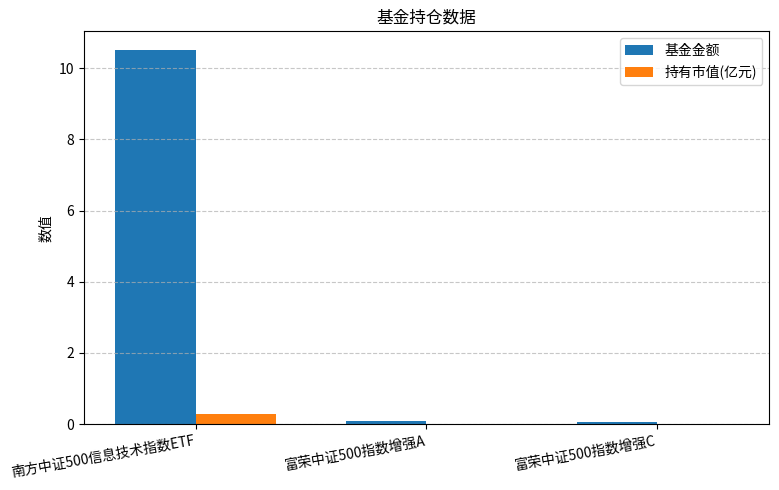

Is it true that 基金金额 equals 10.5 at 南方中证500信息技术指数ETF?

True